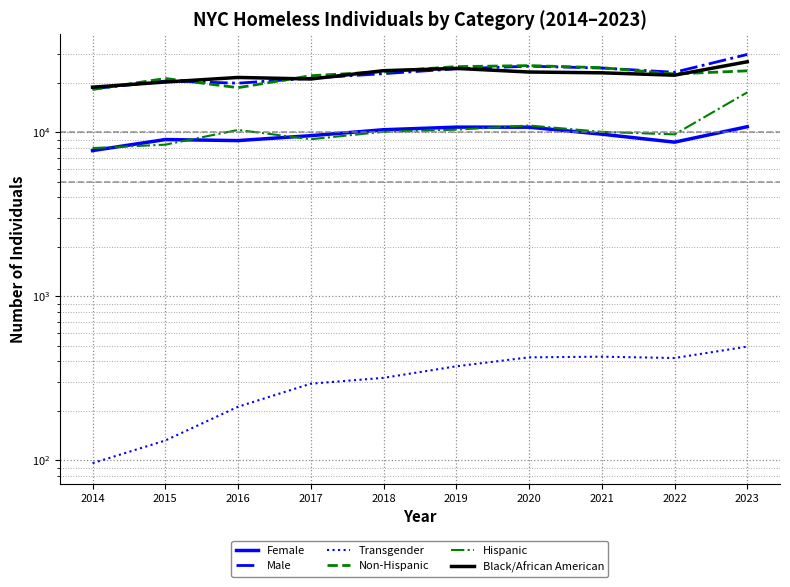

What is the total value across all series at 2018?

90451